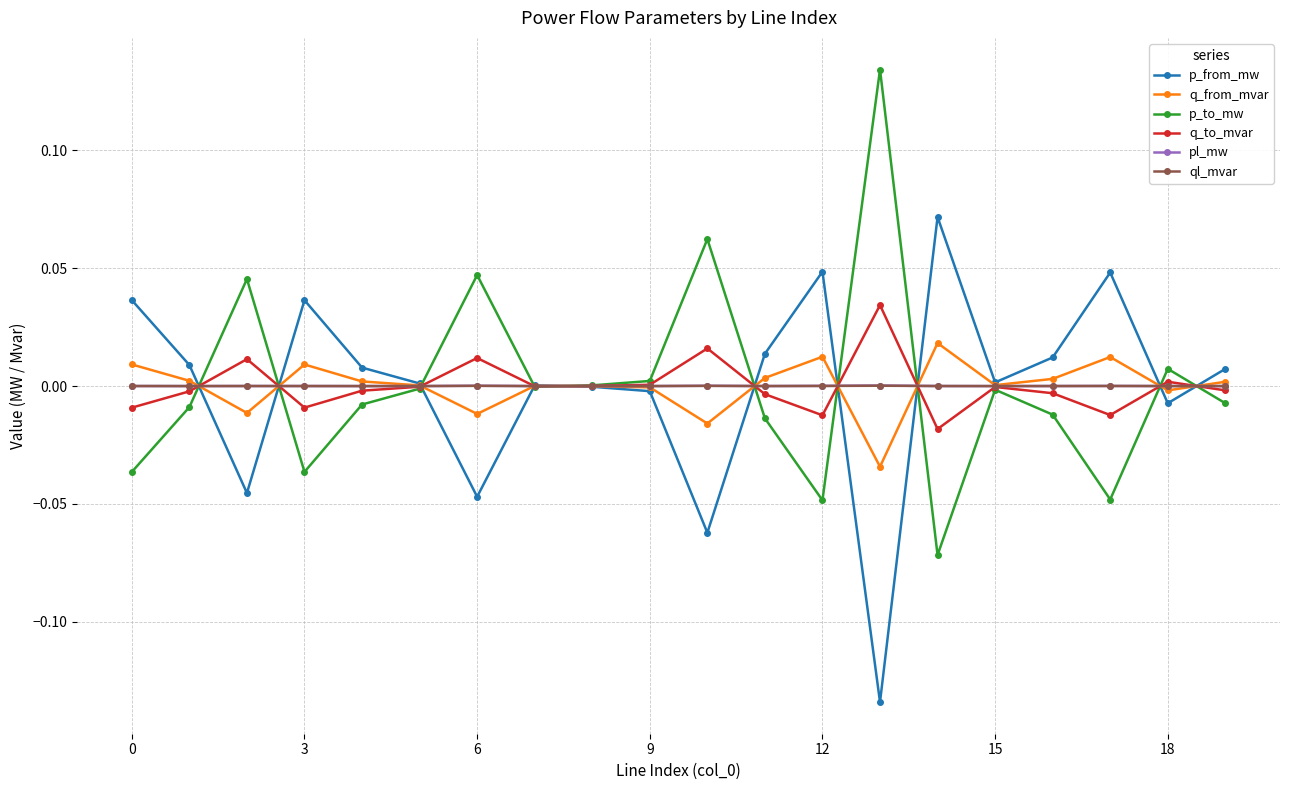

True or false: p_to_mw has more than 0 interior local peaks.

True